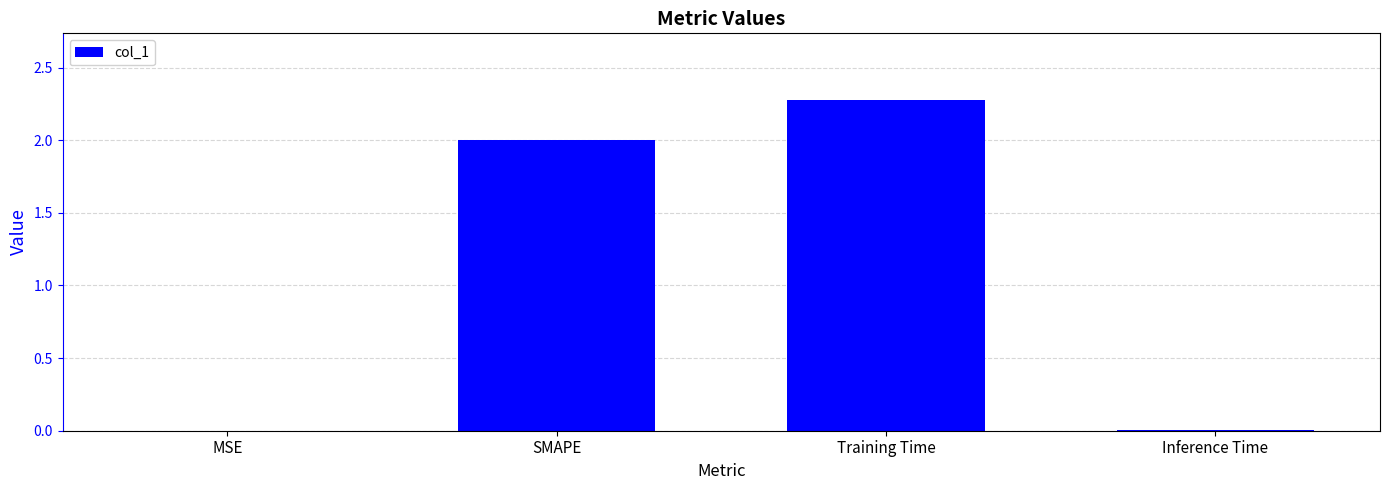

How many series are shown in this chart?

1